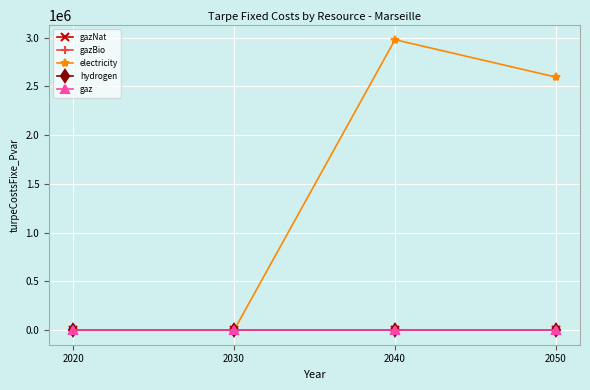

True or false: hydrogen and electricity cross at least once.

False